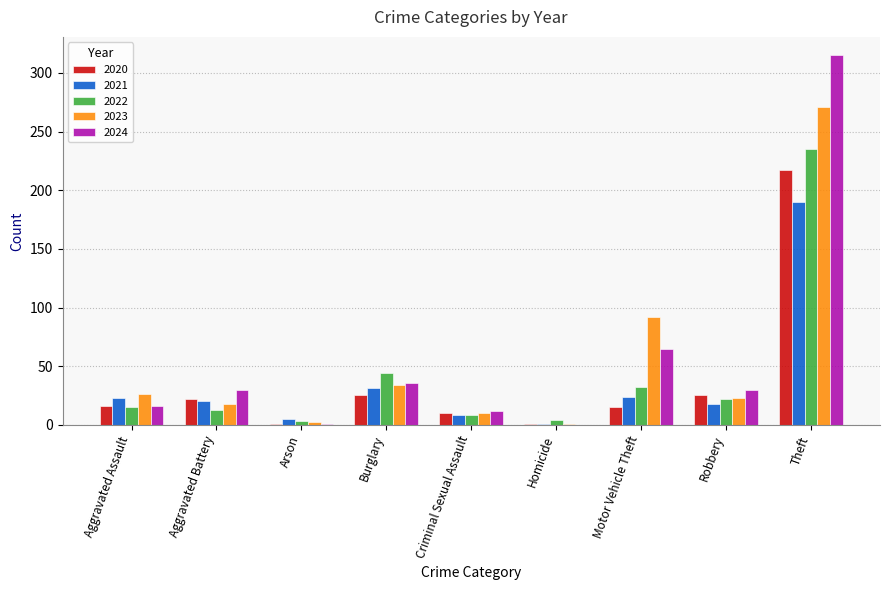

The 2020 series shows 25 at Burglary. True or false?

True